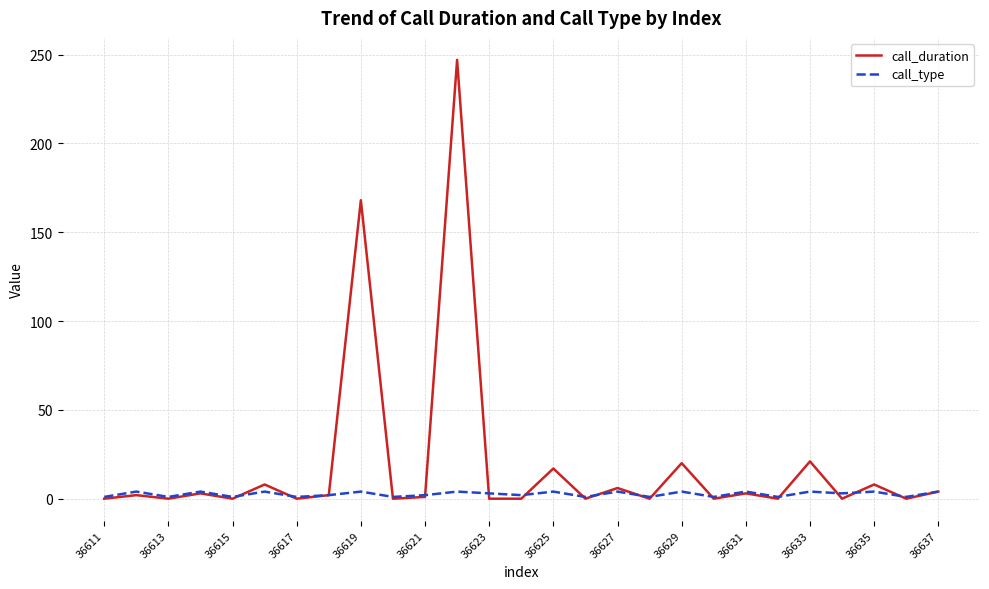

What is the sum of all call_type values?

70